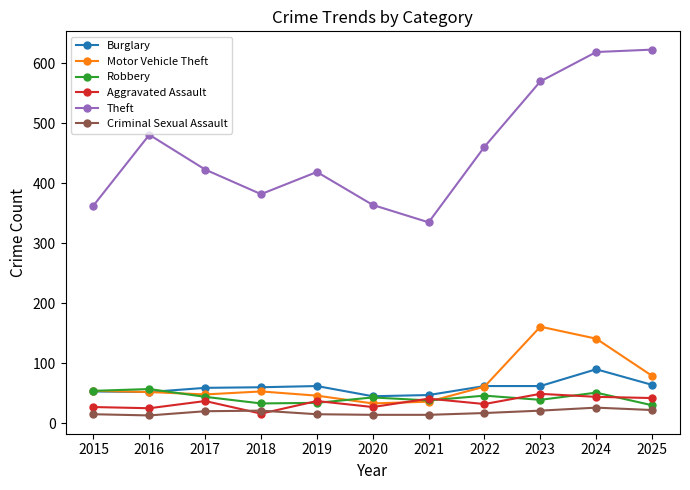

What is the spread (max minus min) of values at 2018?

366